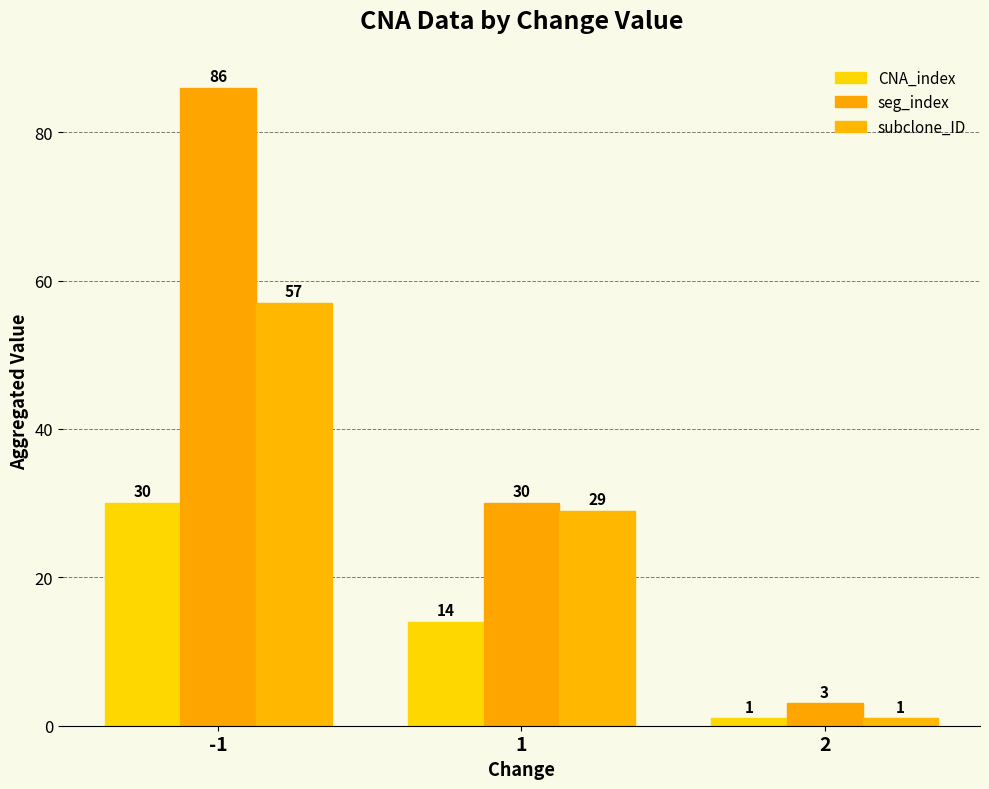

What is the total value across all series at 1?

73